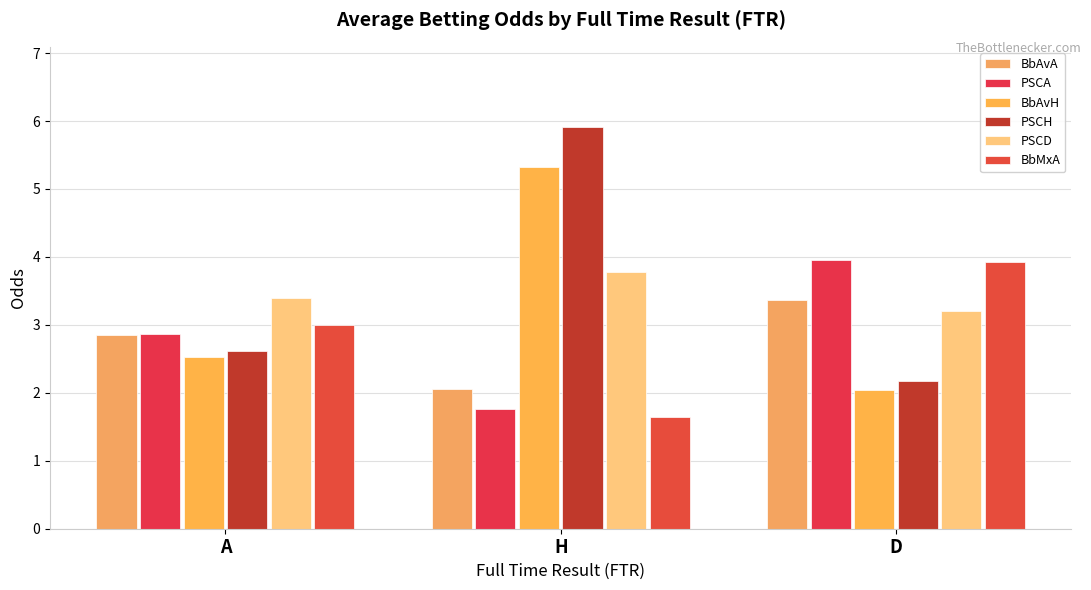

List the series in order of their peak value, highest first.

PSCH, BbAvH, PSCA, BbMxA, PSCD, BbAvA